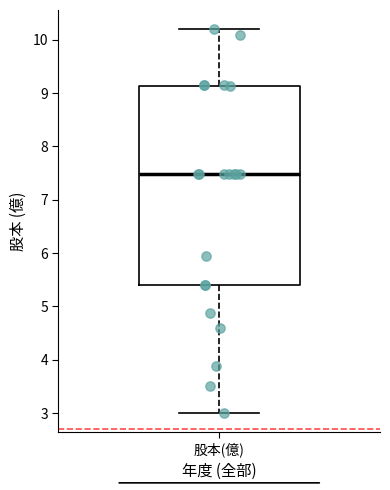

Where does the lower whisker of the box for 股本(億) end on the y-axis? The values are not printed on the chart, so give them approximately, as read against the axis.

3.0